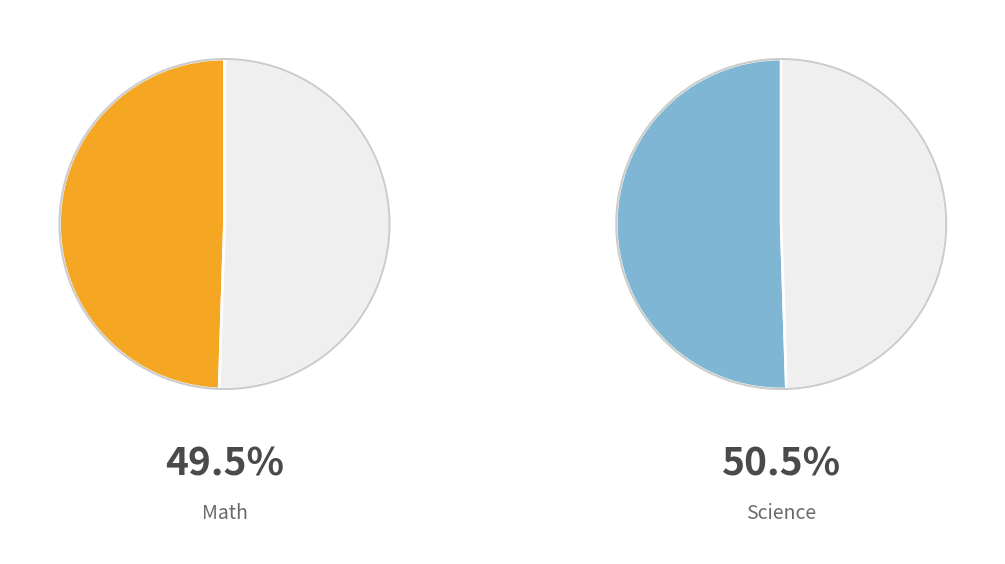

How many slices are in this pie chart?

2